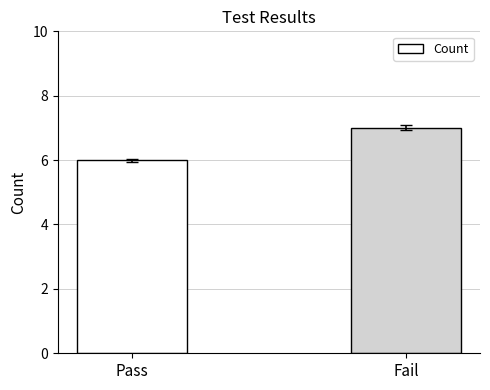

Rank the categories by value from highest to lowest.

Fail, Pass